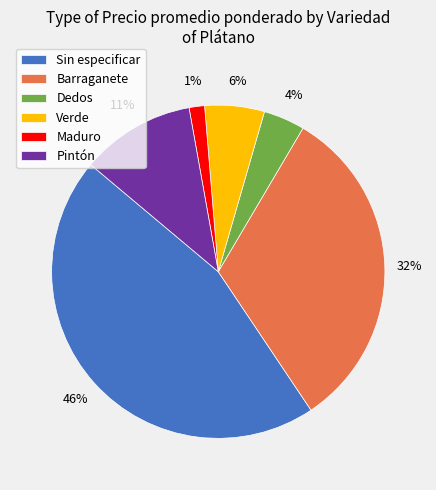

The Sin especificar slice represents 63% of the pie. True or false?

False